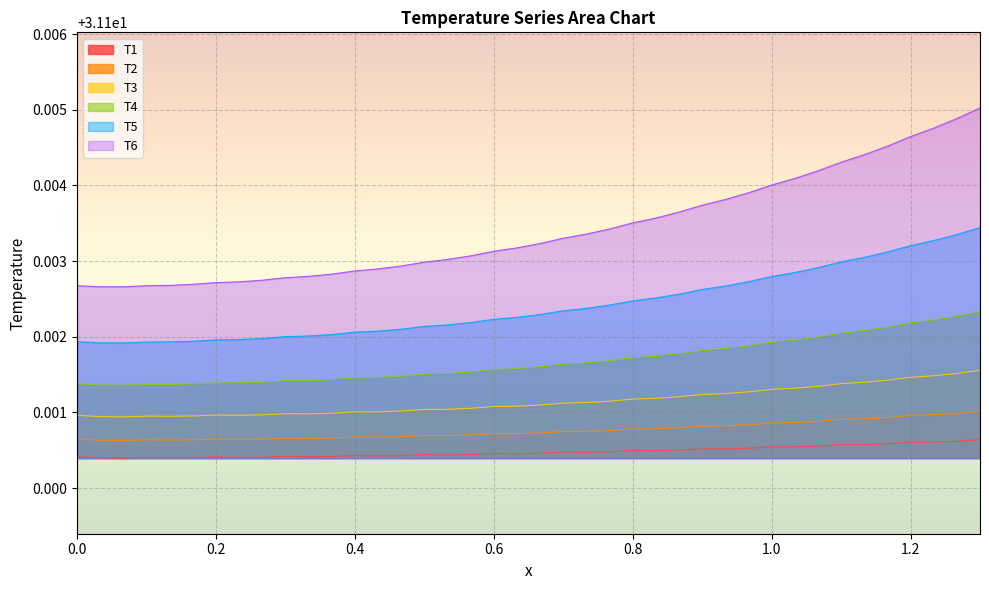

True or false: T6 and T5 intersect in this chart.

False